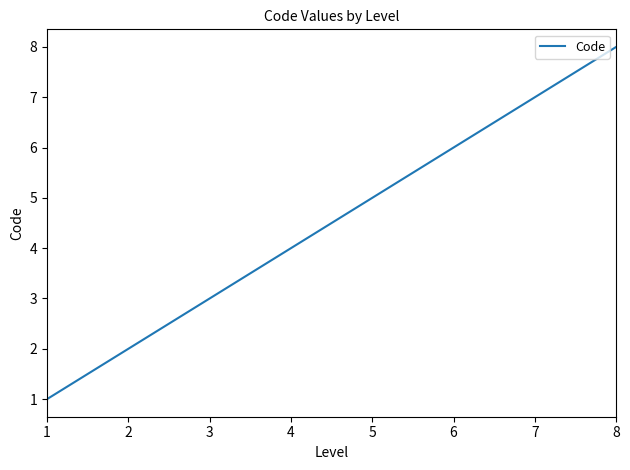

What is the smallest value displayed?

1